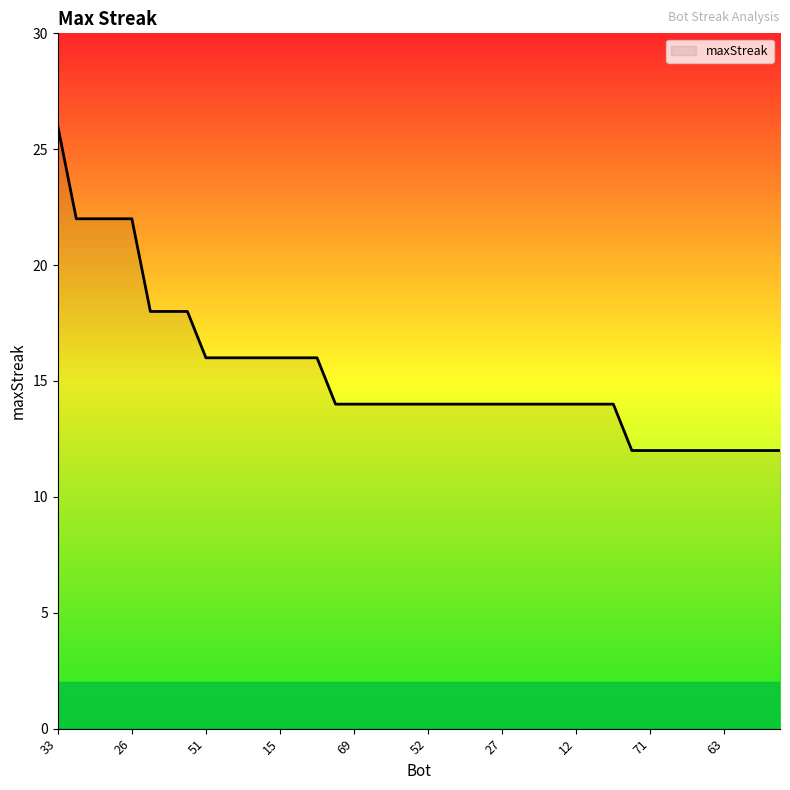

What is the greatest value displayed?

26